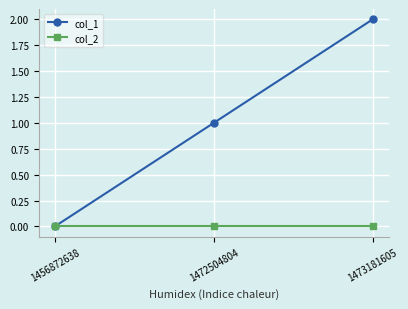

Is the value of col_2 at 1456872638 greater than the value of col_1 at 1472504804?

No